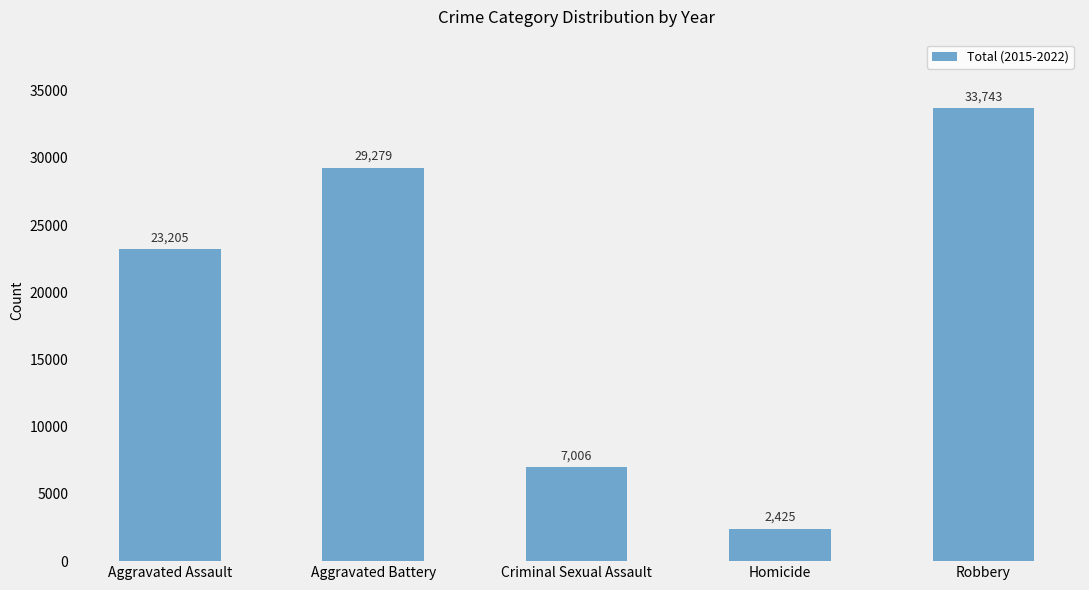

What is the minimum value shown in the chart?

2425